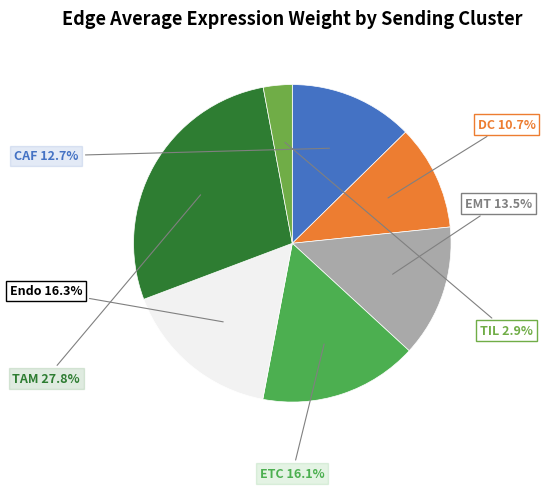

Is it true that CAF is 26% of the pie?

False